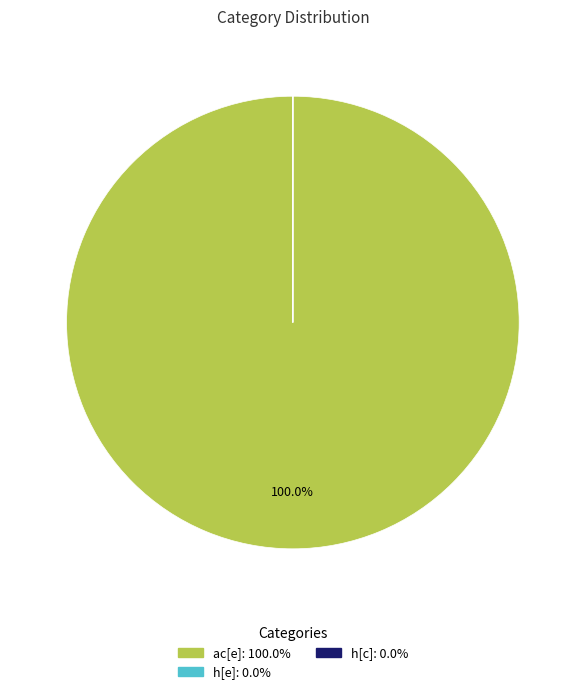

Which slice is the largest?

ac[e]